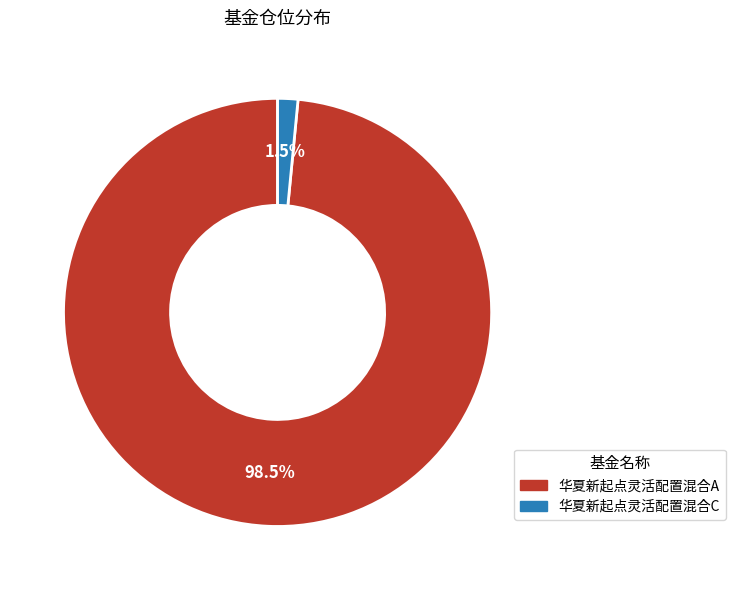

Does 华夏新起点灵活配置混合A account for over 50% of the chart?

Yes